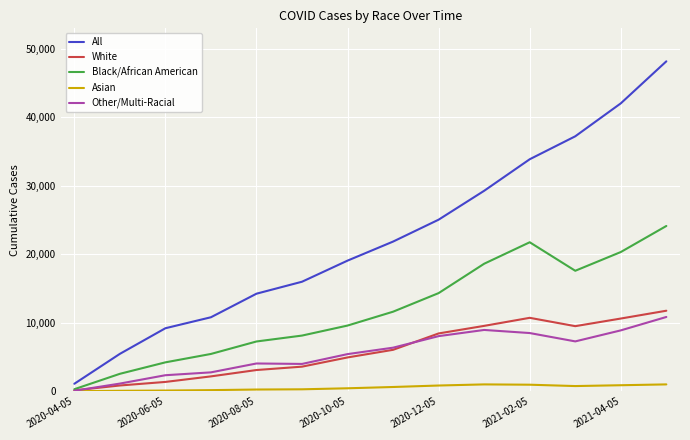

True or false: All and Asian intersect in this chart.

False